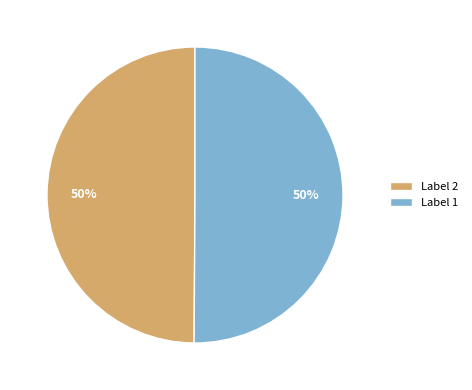

To the nearest percent, what percentage of the pie is Label 2?

50%